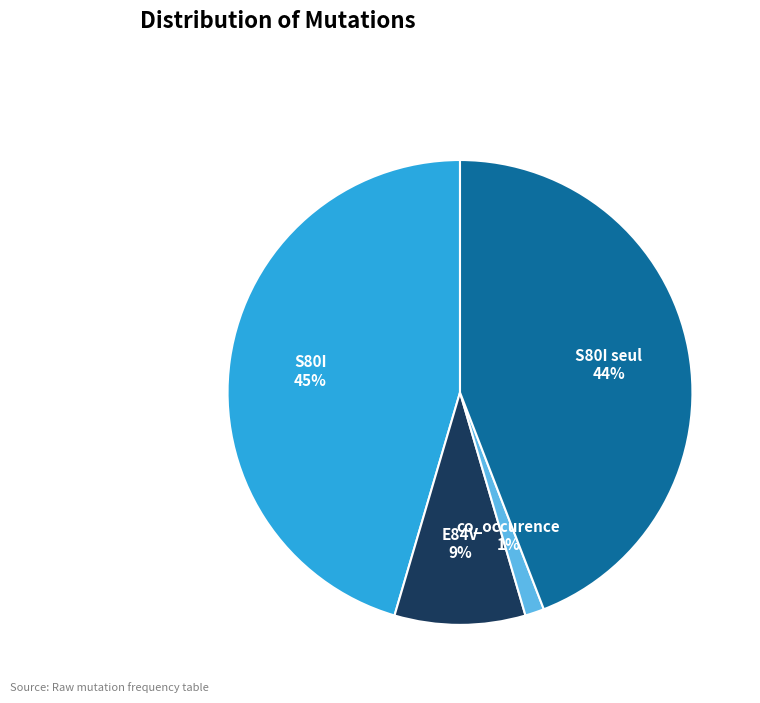

To the nearest percent, what is the combined percentage of S80I and E84V?

55%